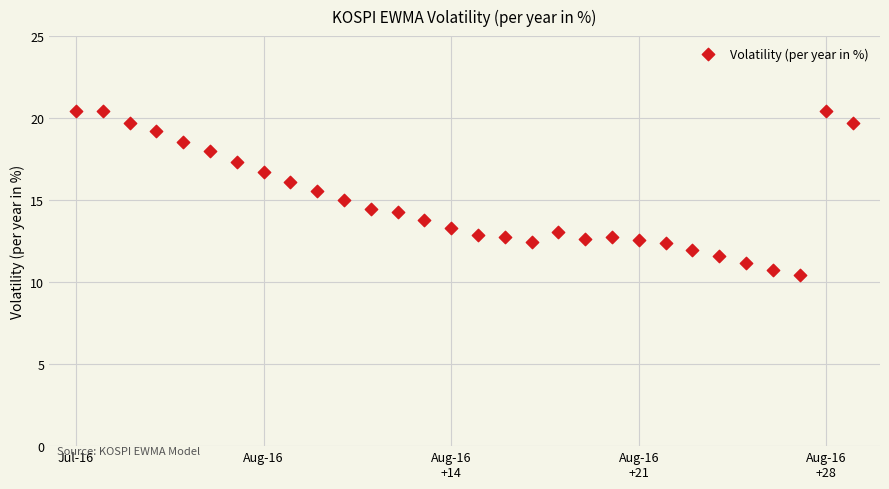

What is the range of Y values (max minus min)?

10.0